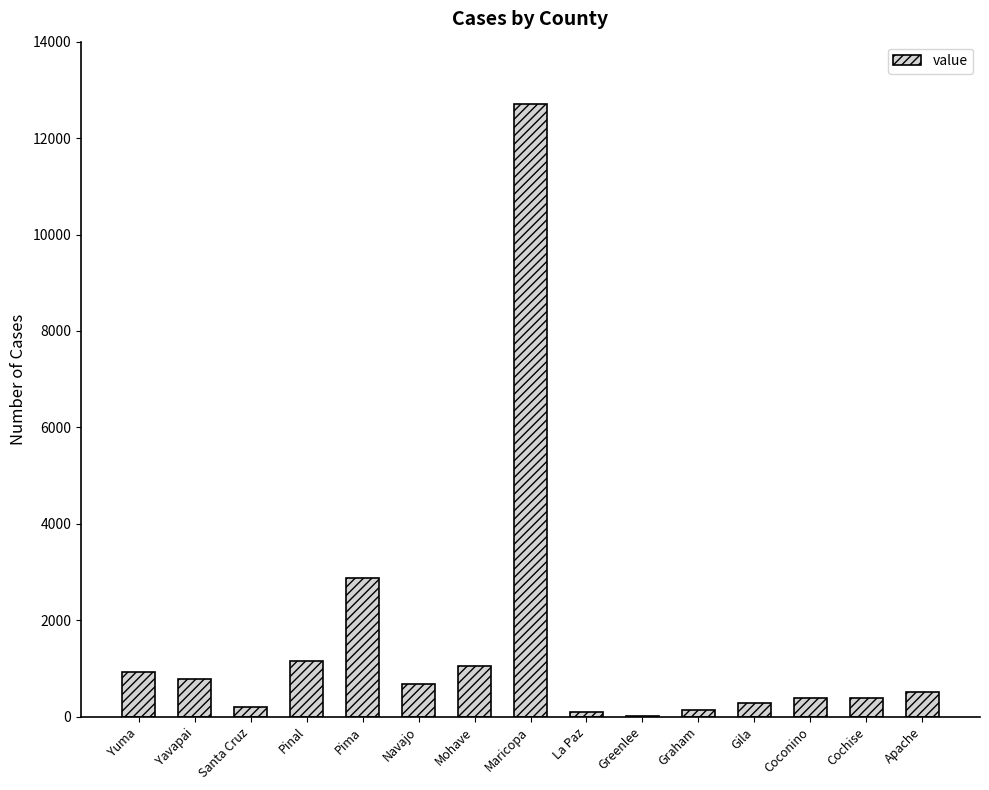

How many distinct data groups are displayed?

1